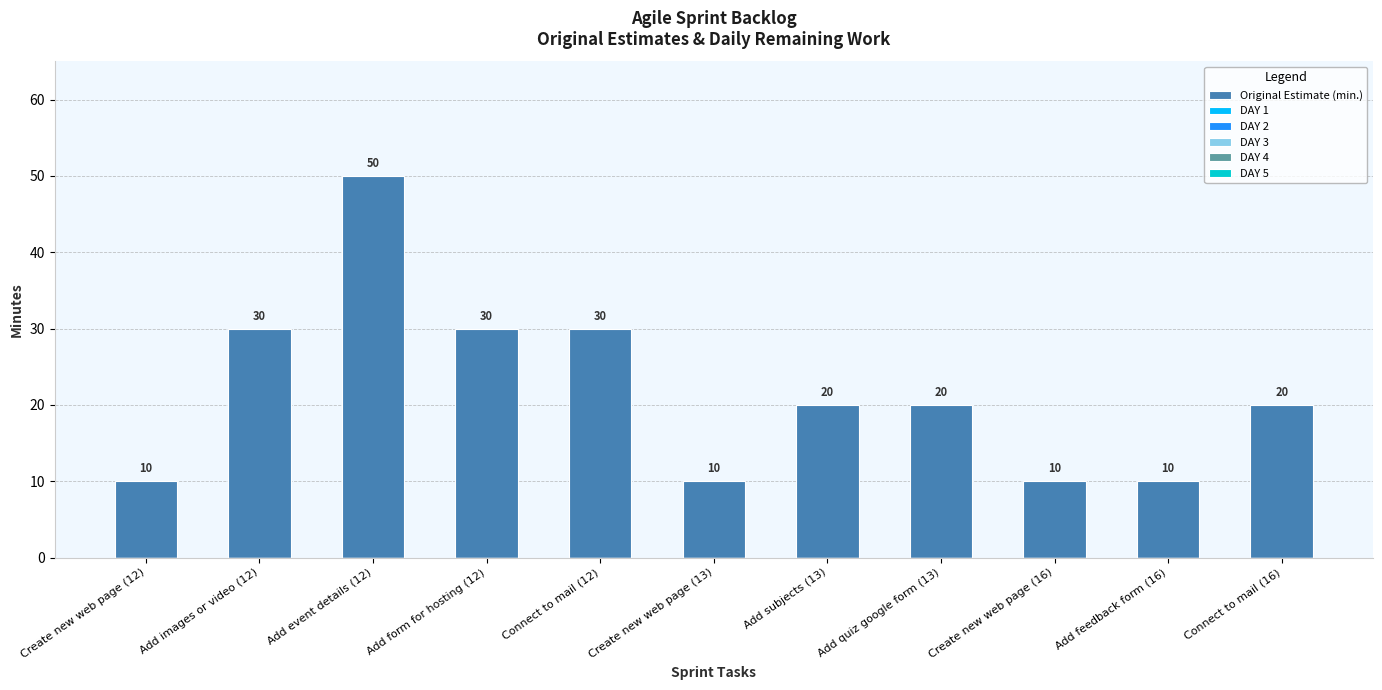

How many categories are shown in the chart?

11